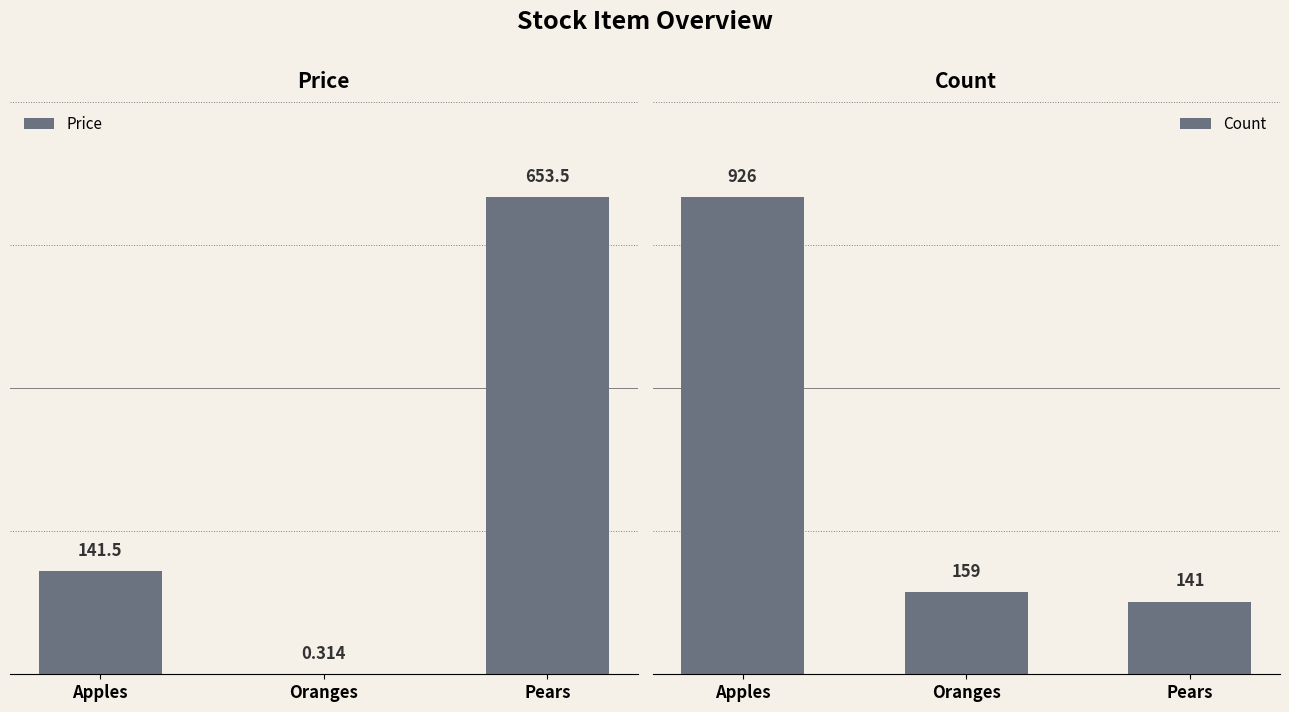

What is the sum of all Price values?

795.3